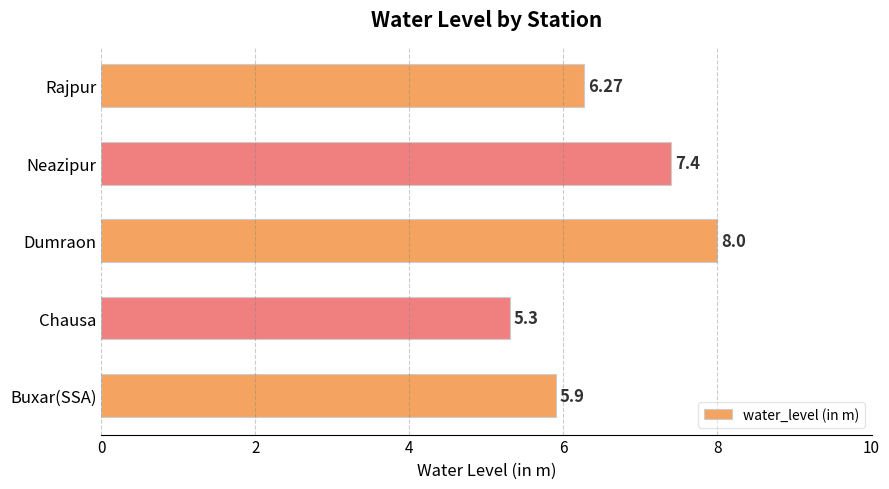

What is the sum of the values at Rajpur and Neazipur?

13.7